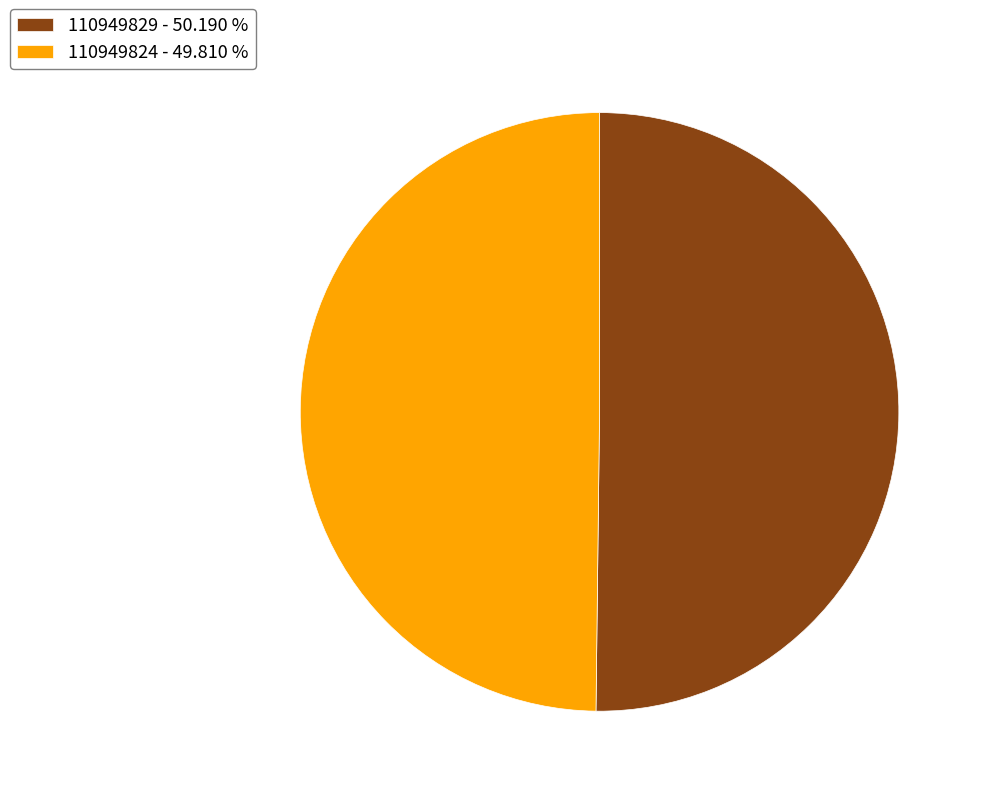

Is the sum of 110949829 - 50.190 % and 110949824 - 49.810 % greater than half?

Yes